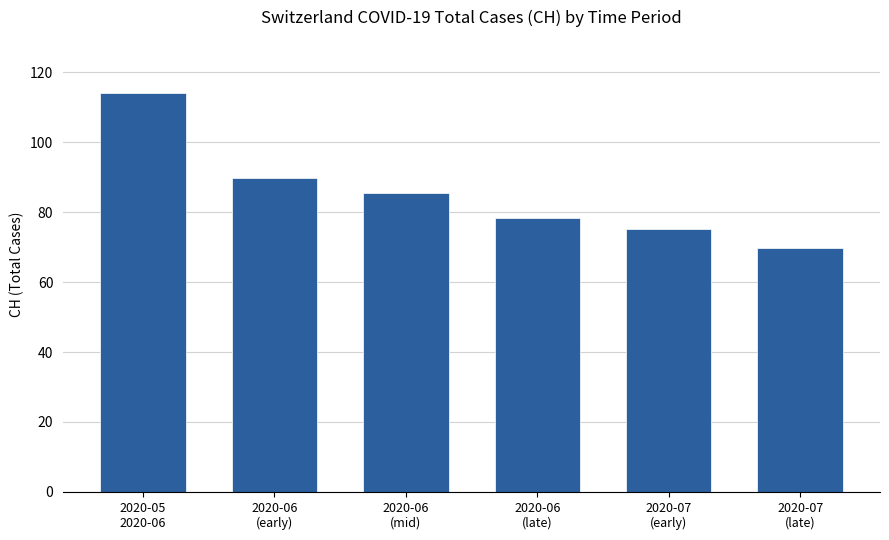

Reading left to right, list all the values displayed in this chart.

2020-05
2020-06=114.0	2020-06
(early)=89.6	2020-06
(mid)=85.4	2020-06
(late)=78.4	2020-07
(early)=75.2	2020-07
(late)=69.8